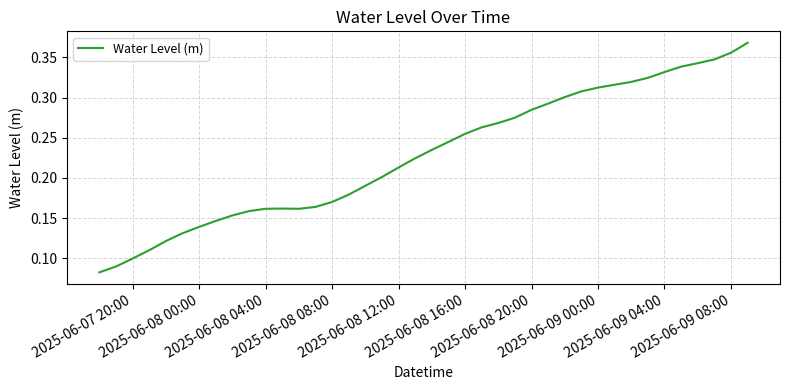

How many lines are shown in the chart?

1